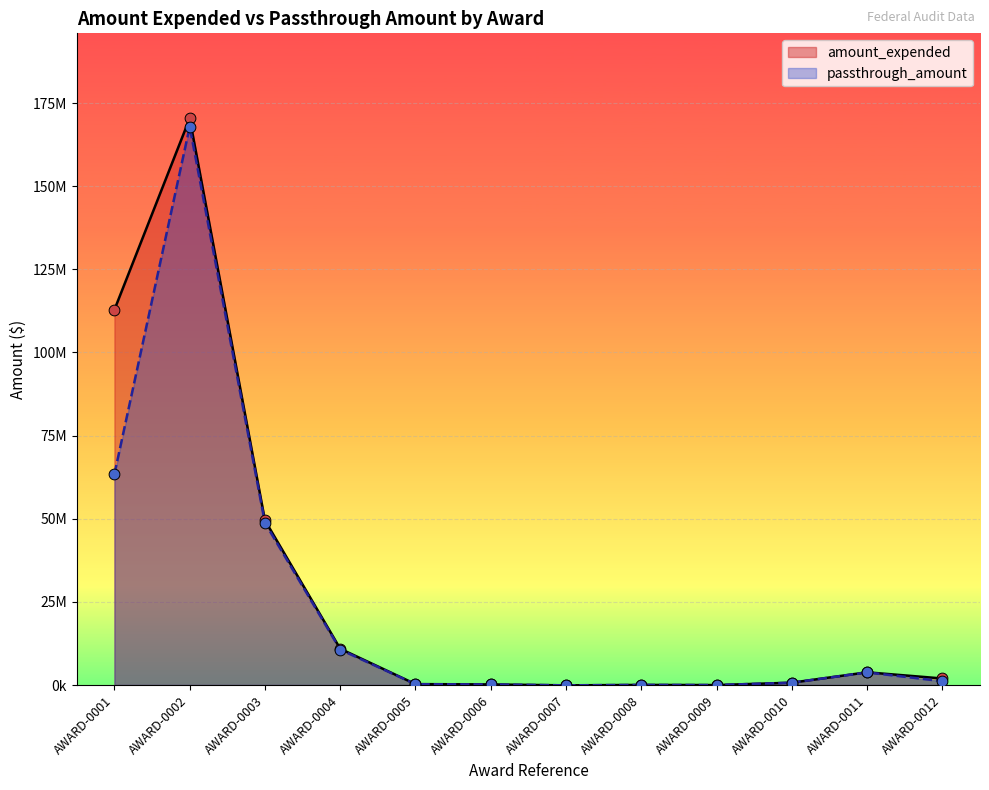

Is the value of amount_expended at AWARD-0007 greater than the value of passthrough_amount at AWARD-0002?

No